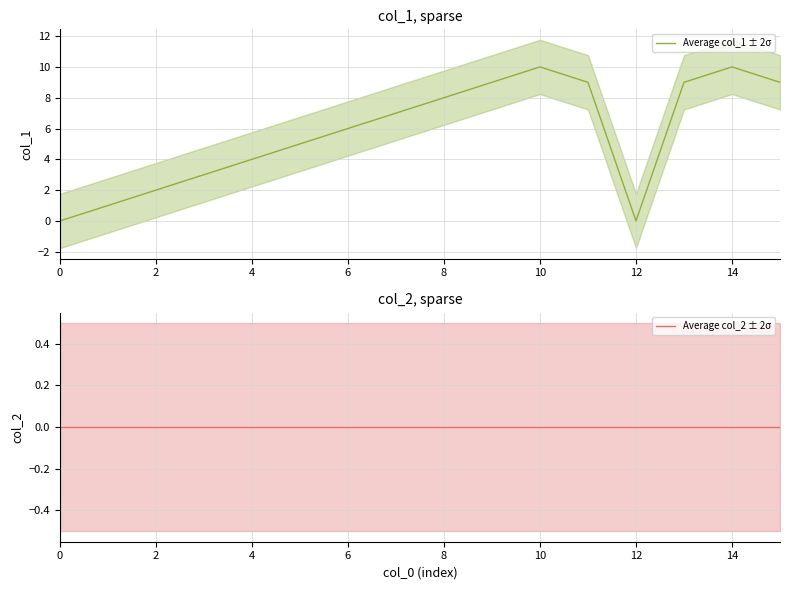

The value of Average col_1 ± 2σ at 12 is -4. True or false?

False